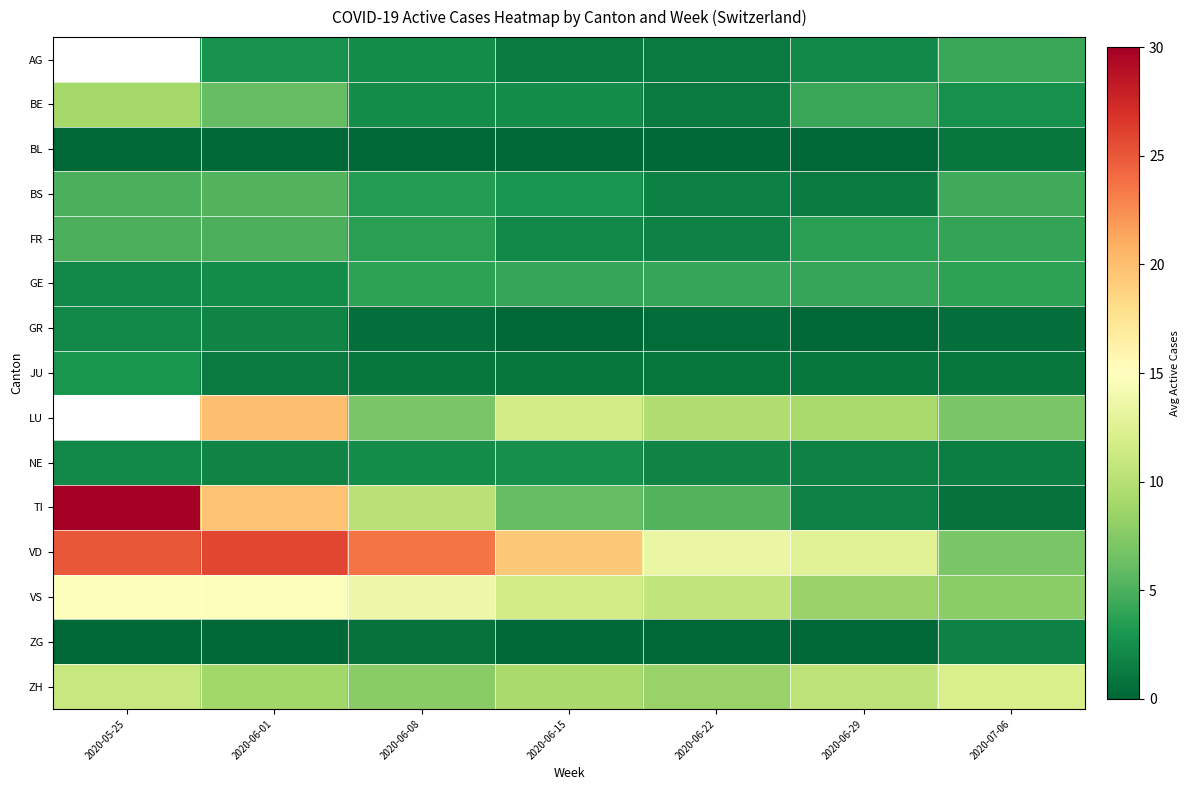

How many values in the row_0 series exceed 2?

4